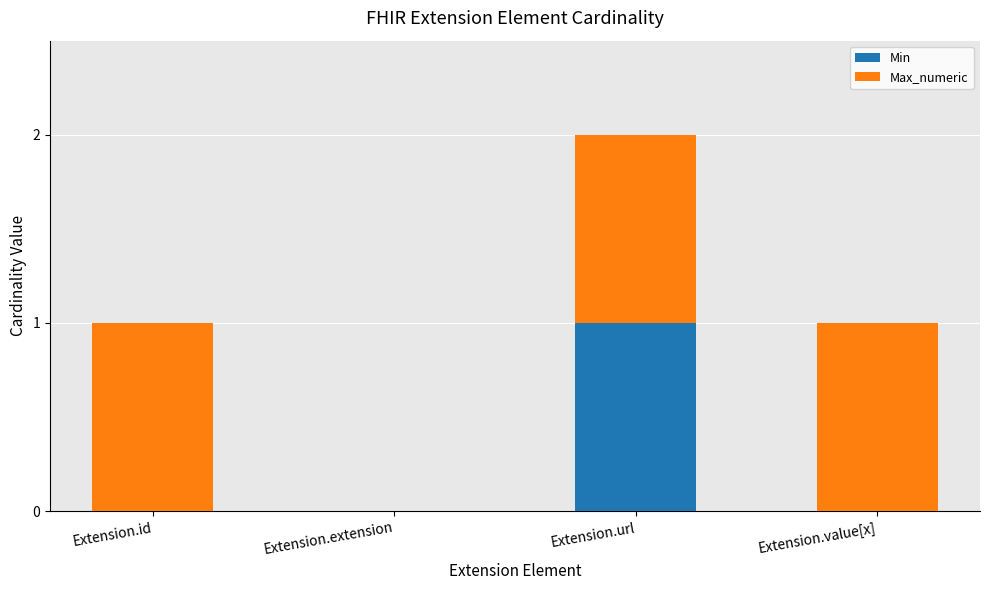

At which category is the sum across all series the highest?

Extension.url